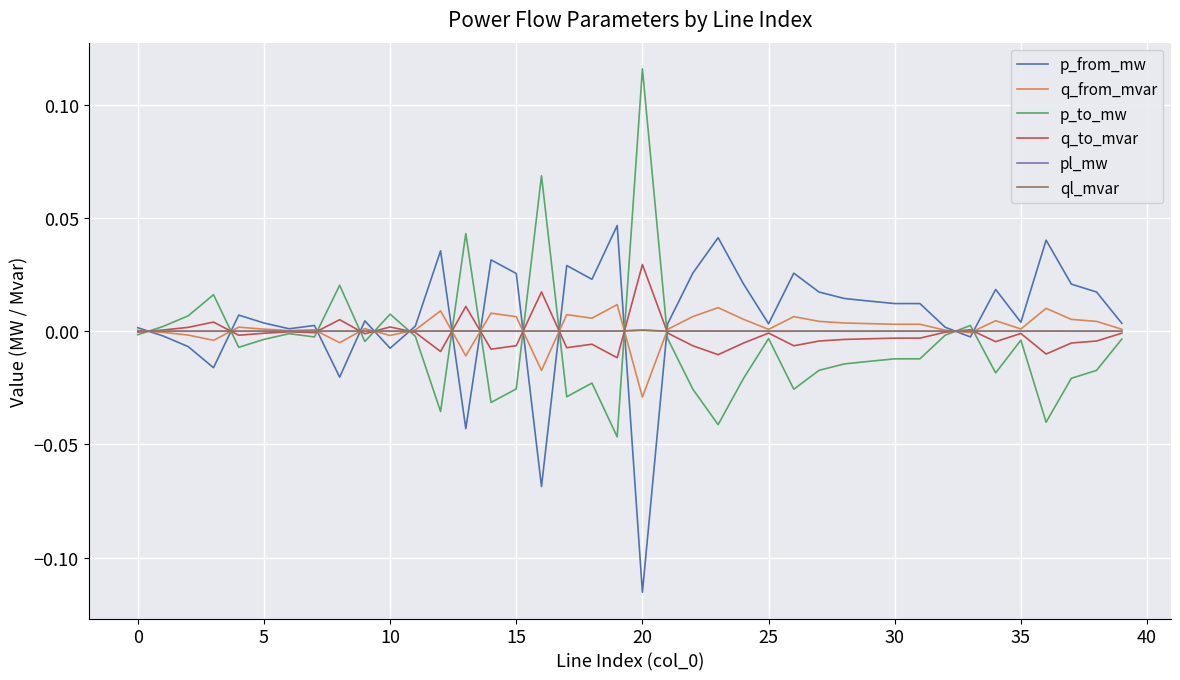

What are all the series names shown in the legend?

p_from_mw, q_from_mvar, p_to_mw, q_to_mvar, pl_mw, ql_mvar